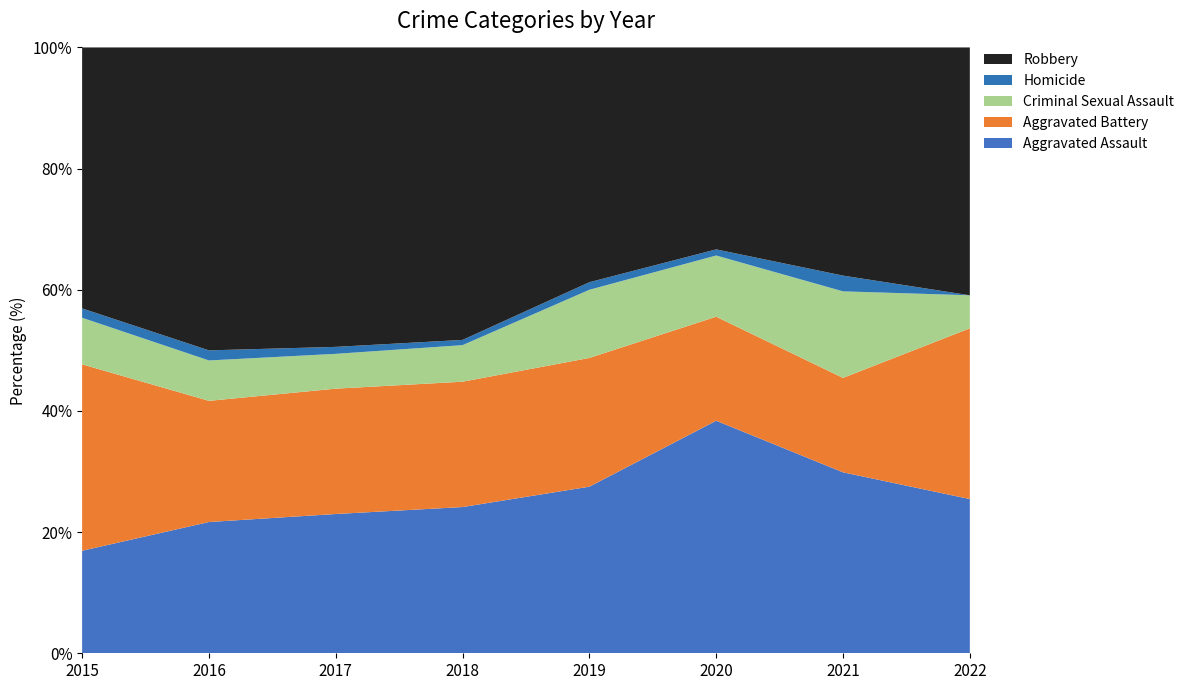

What is the highest value of the Aggravated Assault series?

38.4